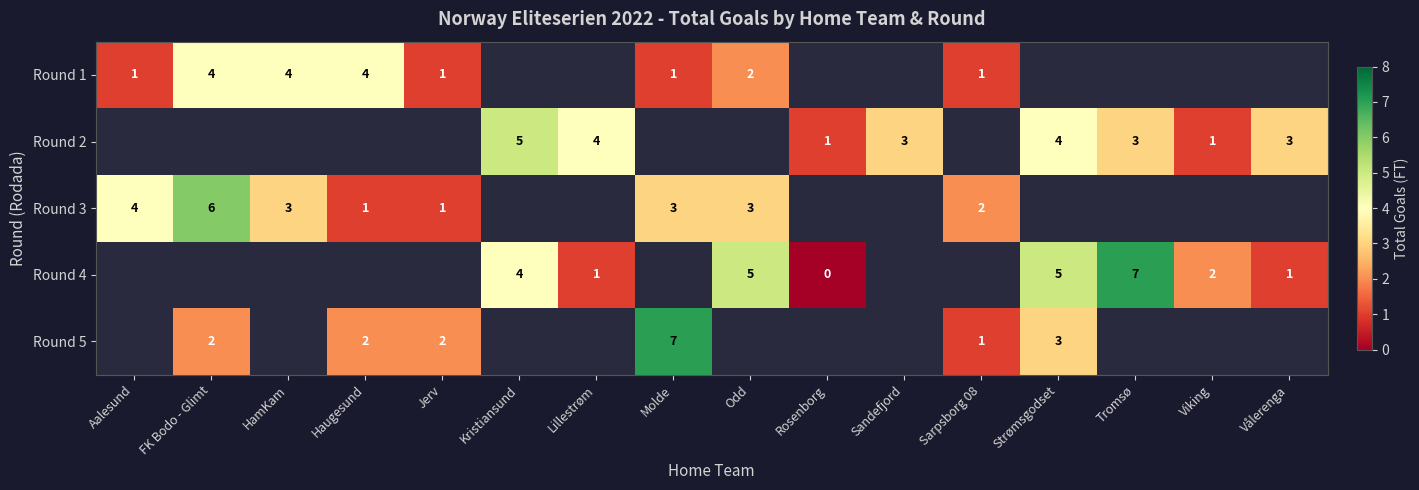

At how many categories does at least one series exceed 5?

3